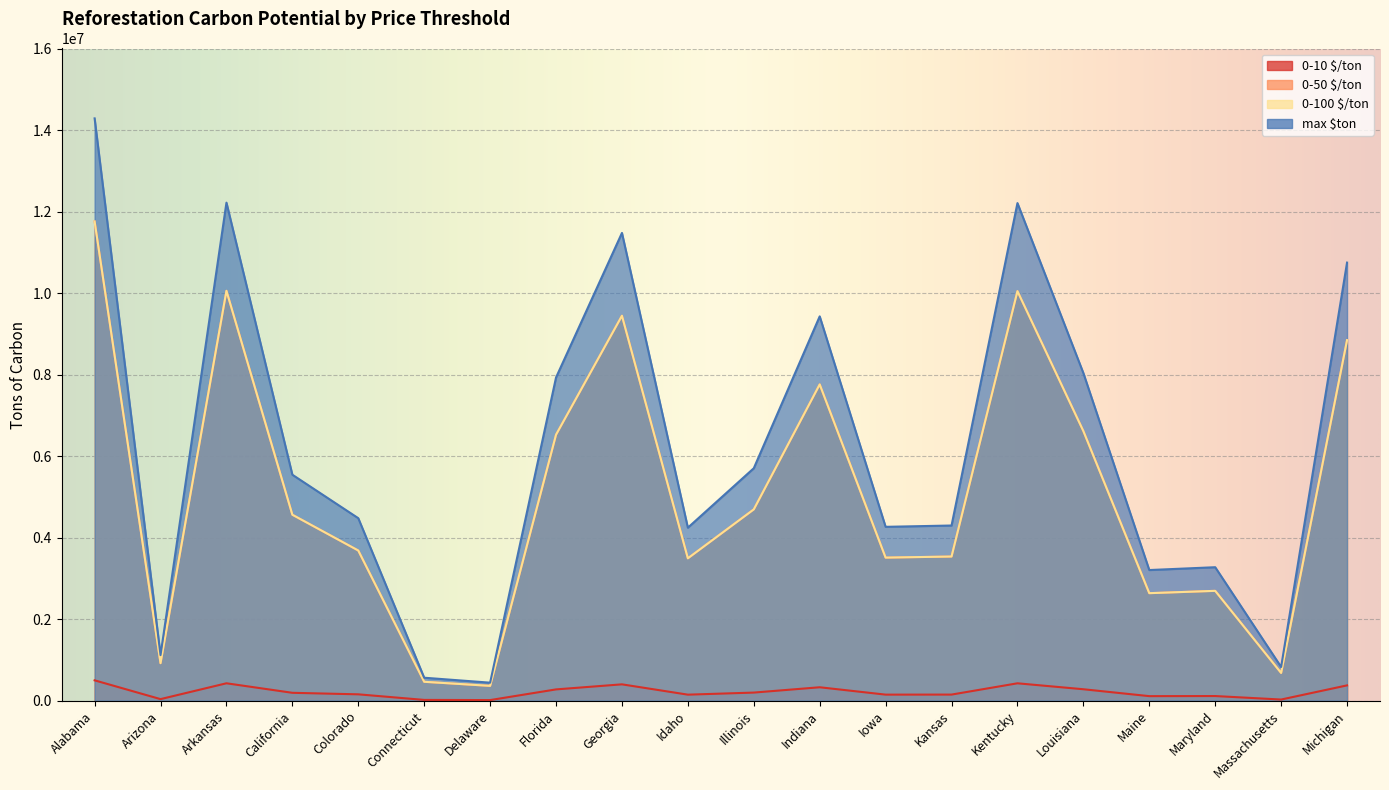

Does the chart display data point markers on the line(s)?

No